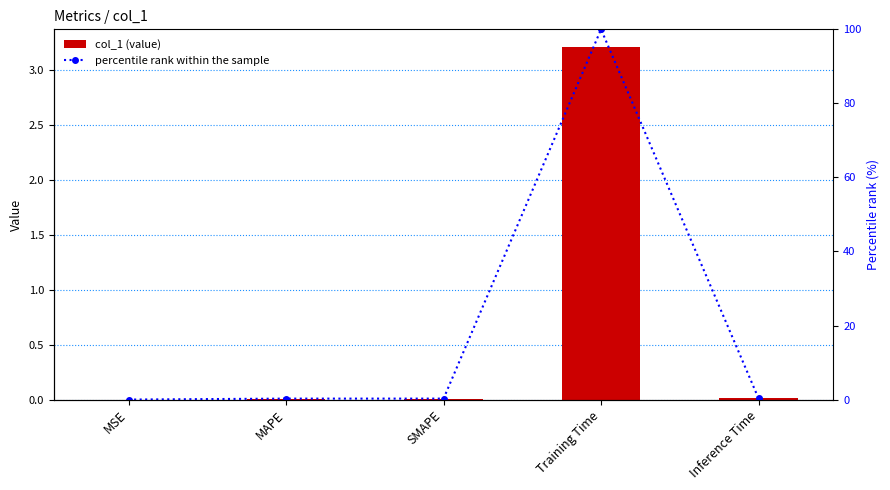

Is the value of percentile rank within the sample at SMAPE greater than the value of col_1 at SMAPE?

Yes